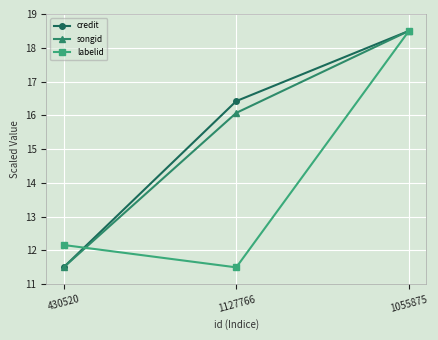

What is the sum of all songid values?

46.1